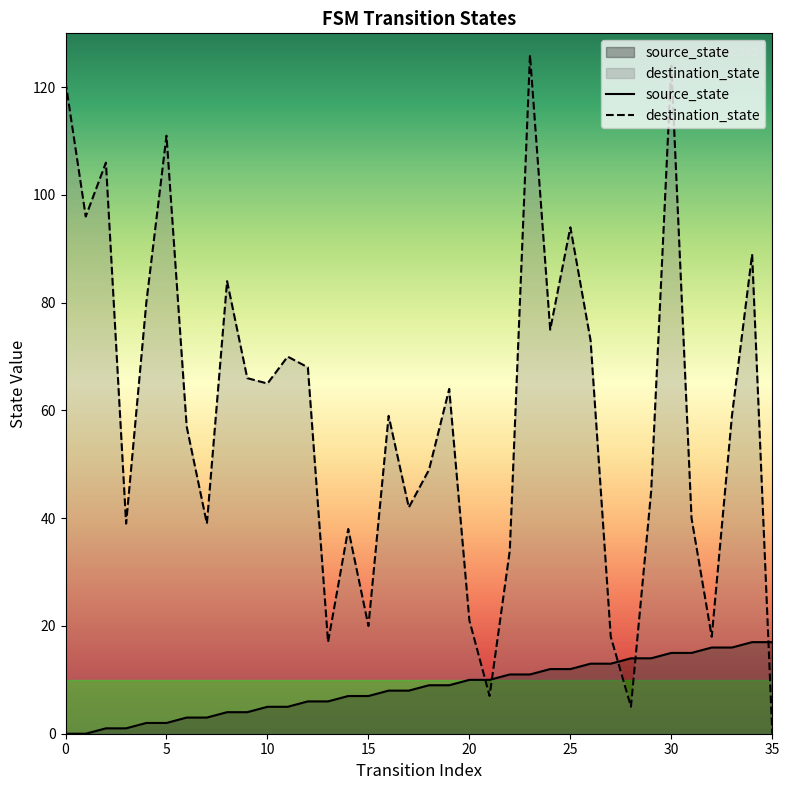

True or false: destination_state has a value of 8 at 22.

False